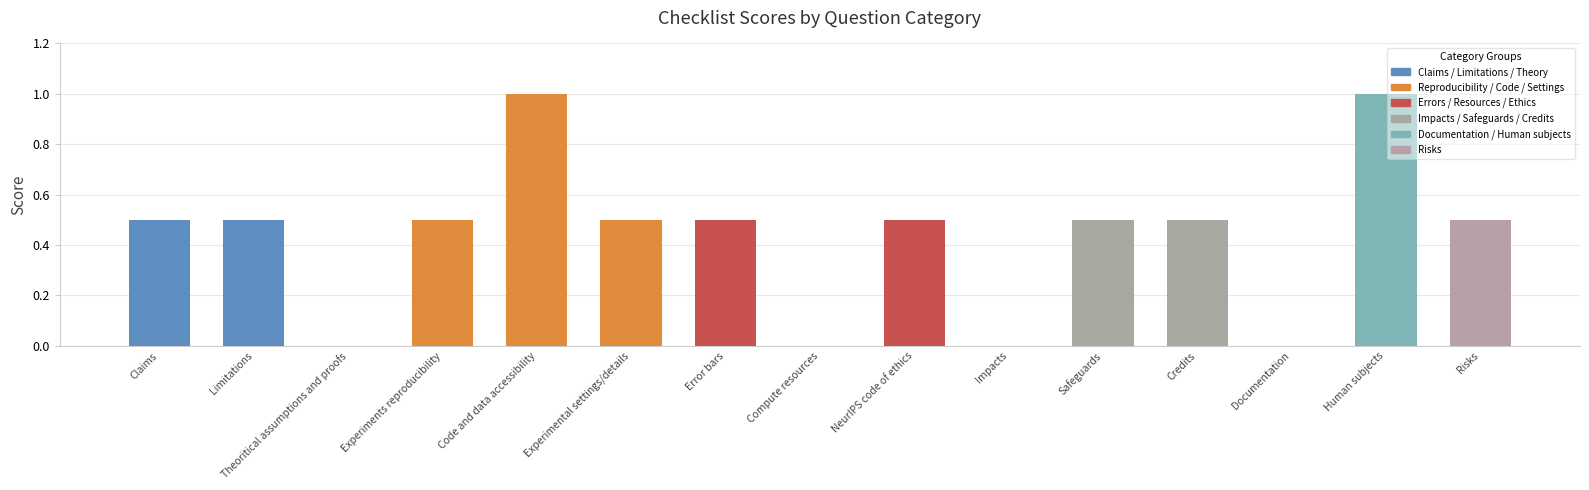

Reading left to right, what are all the values shown in this chart?

0.5	0.5	0.0	0.5	1.0	0.5	0.5	0.0	0.5	0.0	0.5	0.5	0.0	1.0	0.5